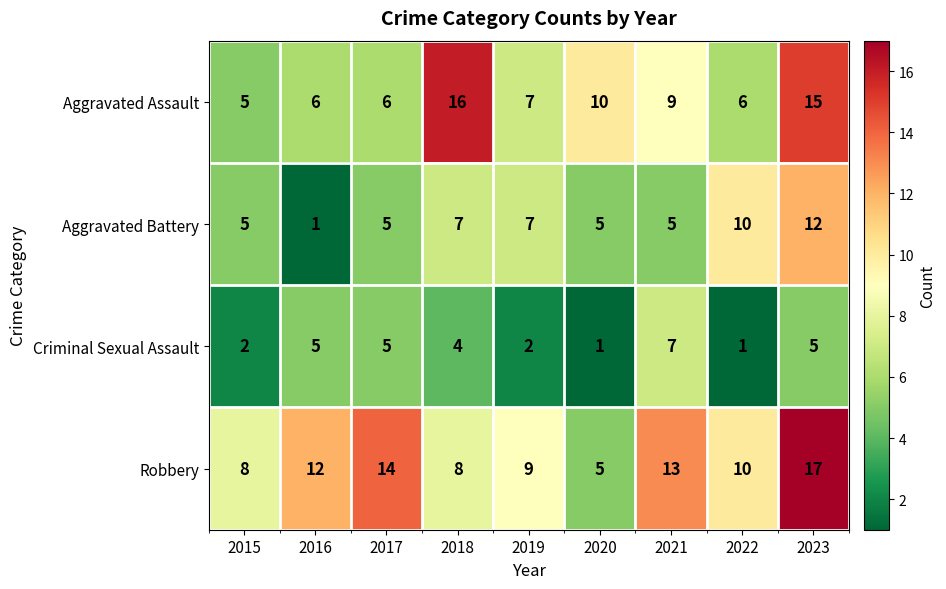

What is the difference between the highest and lowest values at 2019?

7